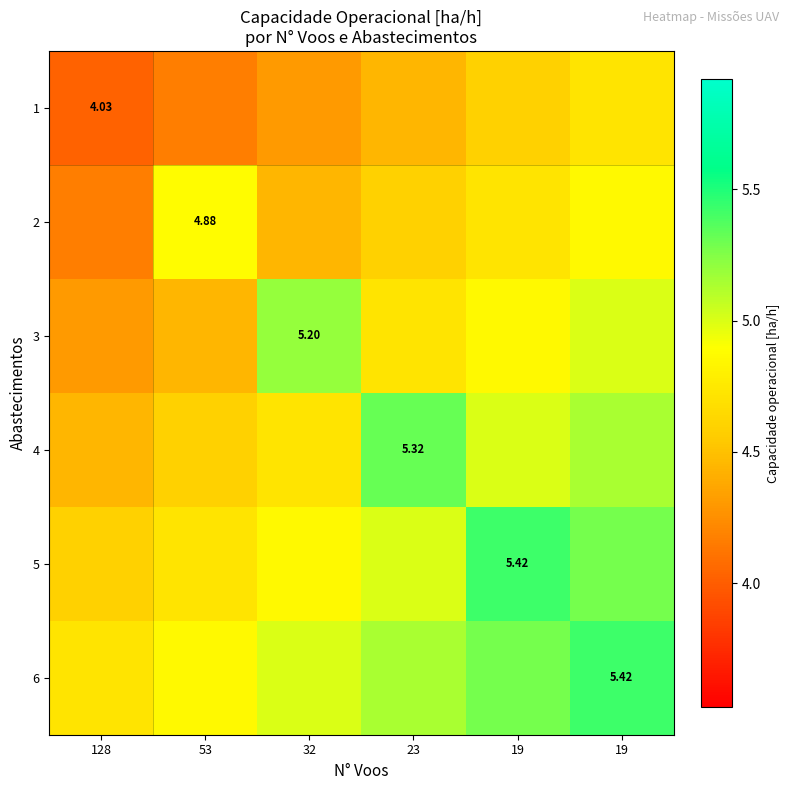

The value of 6 at 53 is 7.8. True or false?

False